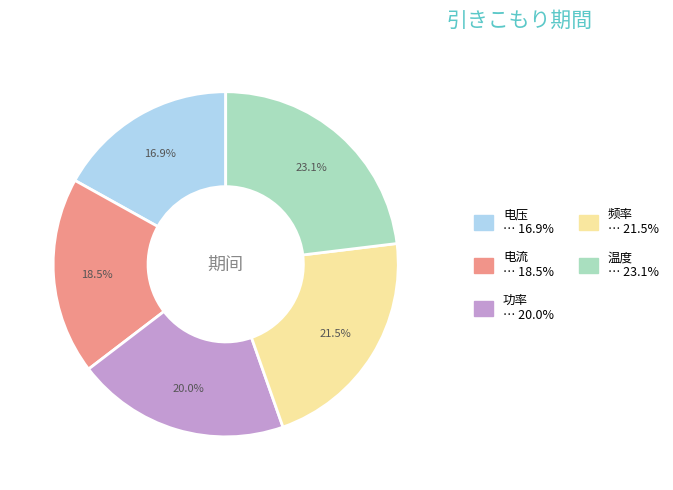

What is the total percentage of 电压 and 温度?

40.0%